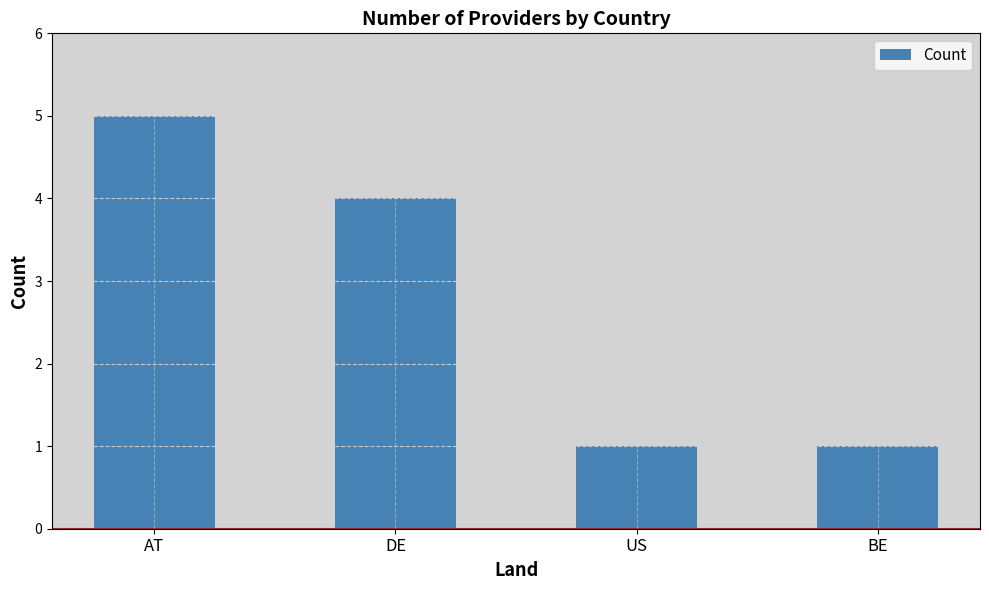

What is the change in value from DE to US?

-3